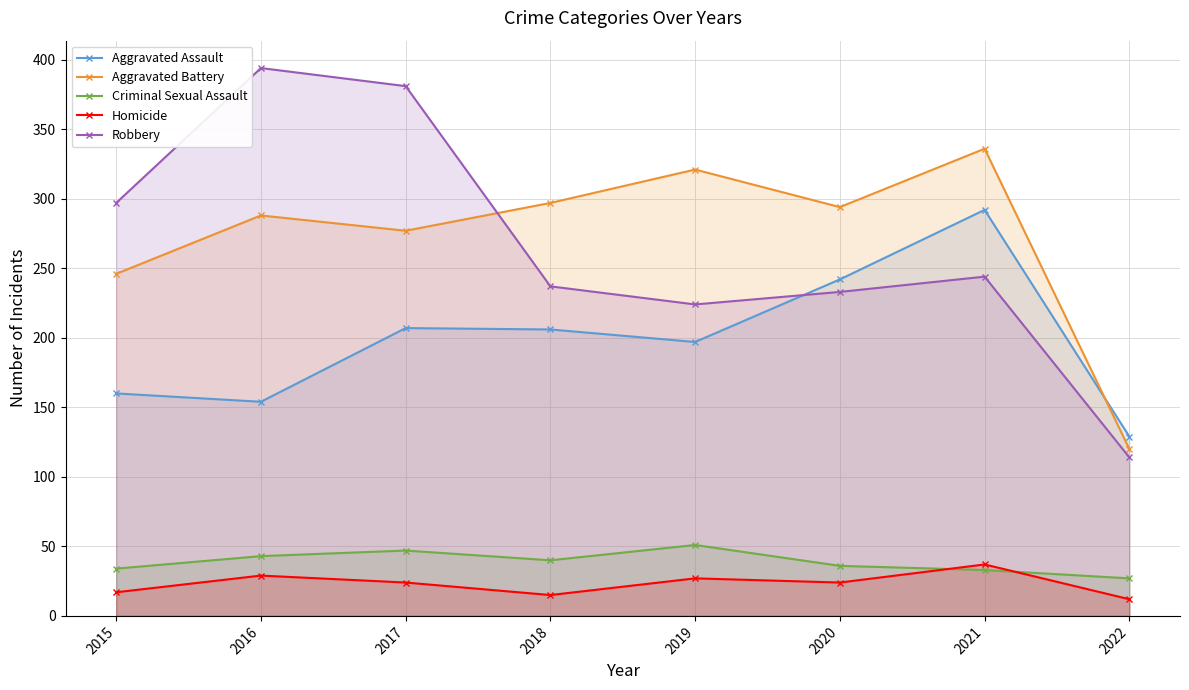

Between 2015 and 2019, which is larger?

2019